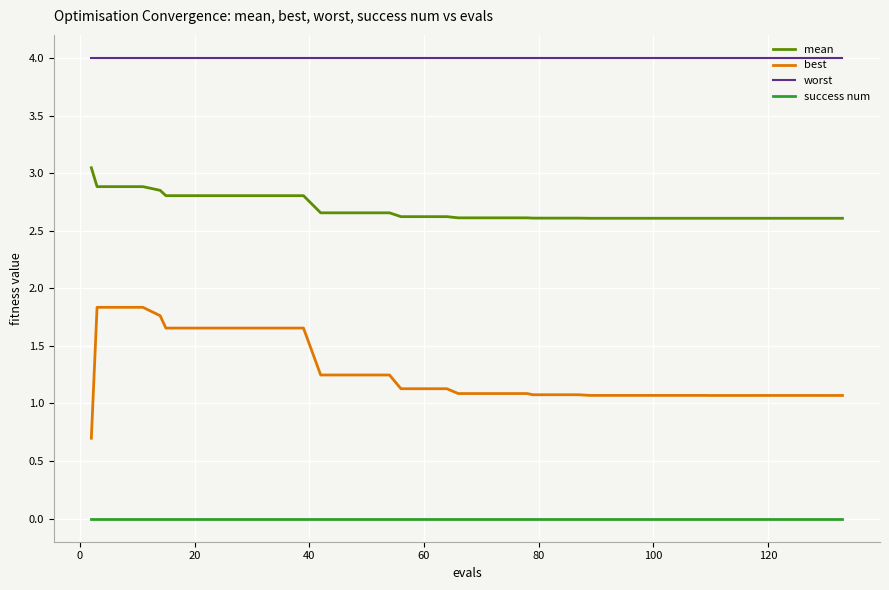

True or false: worst and mean cross at least once.

False